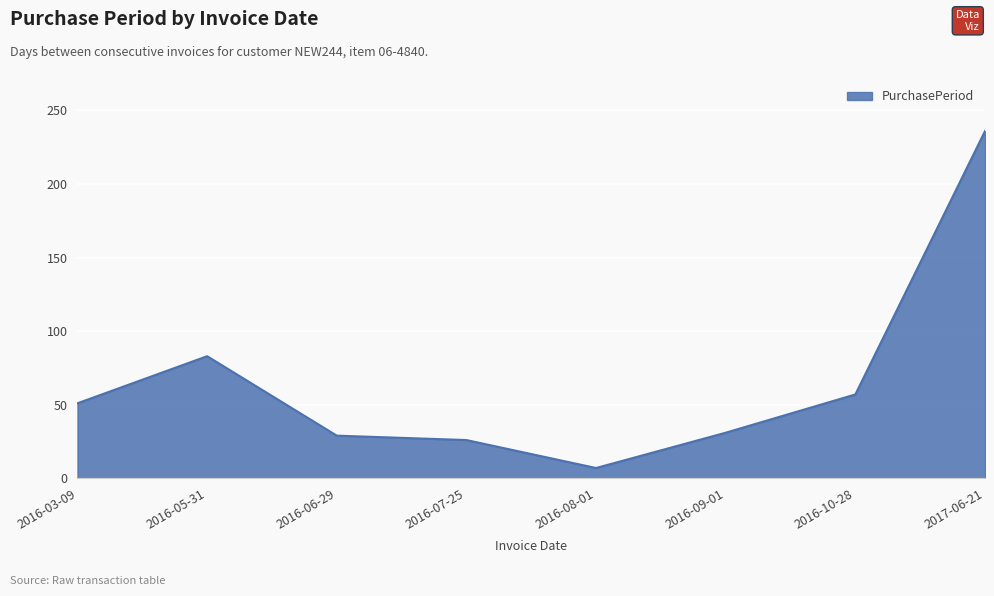

Where is the data nearest to the value 121?

2016-05-31